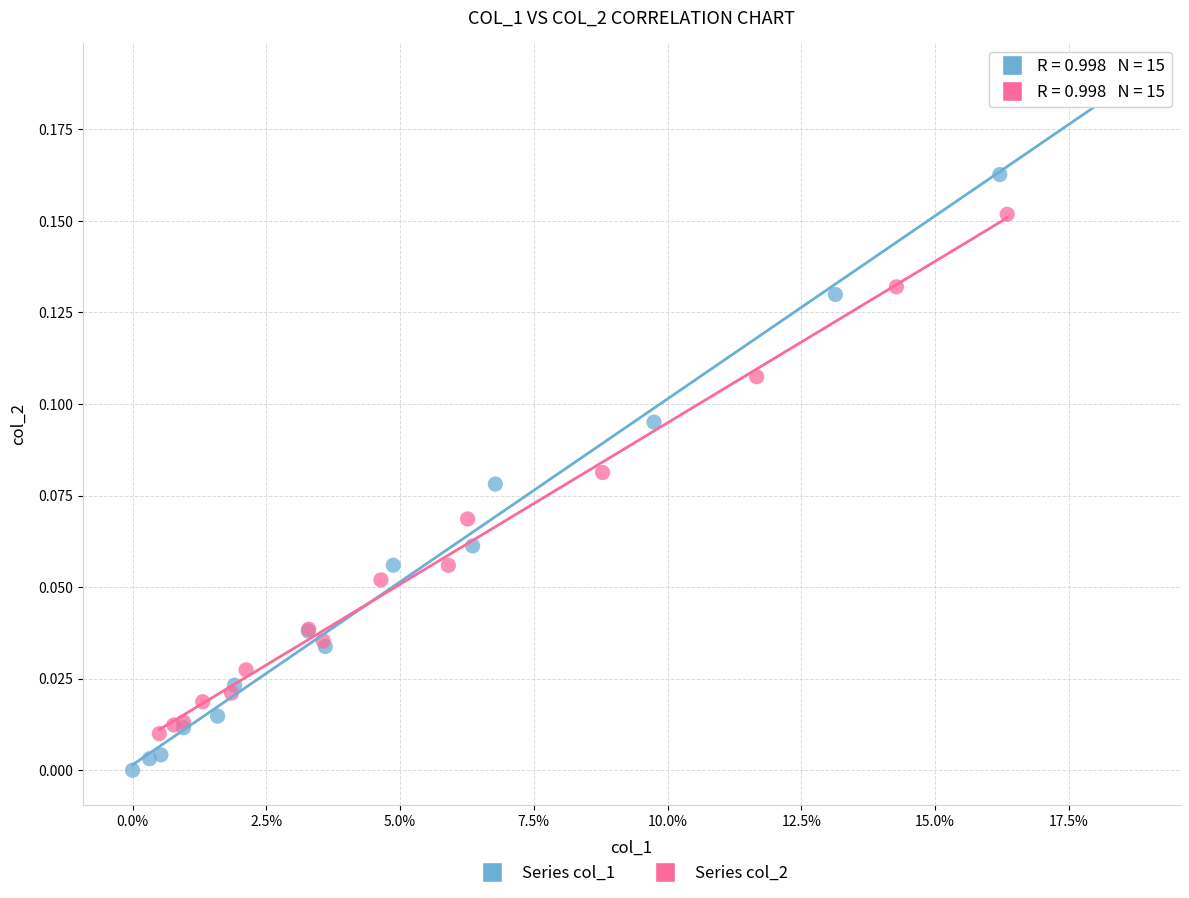

Which series contains the highest Y value?

Series col_1